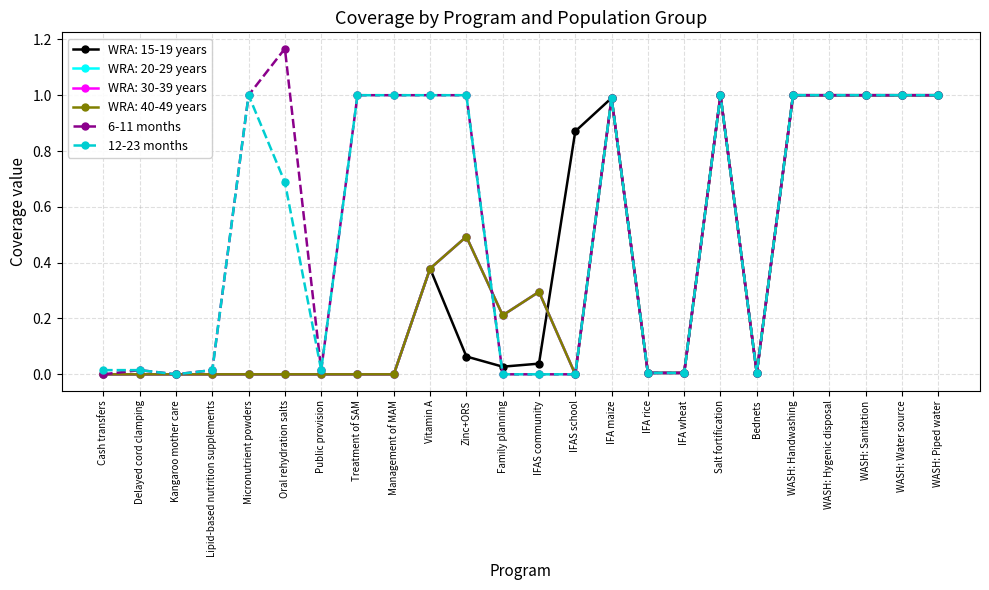

Does the chart have visible grid lines?

Yes